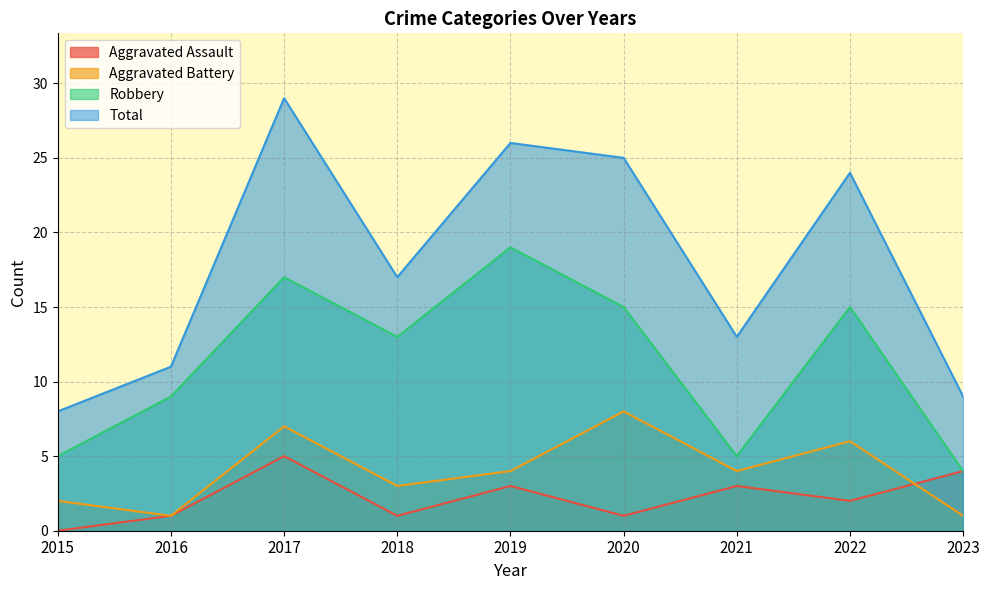

At which label does Total first exceed 17?

2017